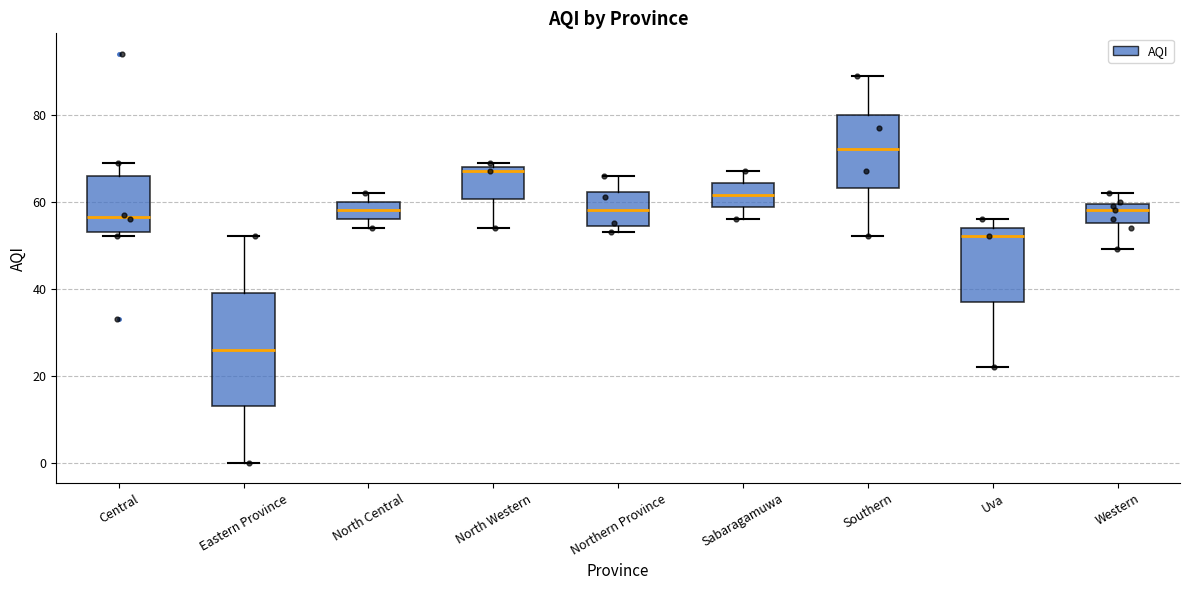

Reading left to right, read every box against the y-axis: the position of its median line, the range the box covers, and the ends of its whiskers. The values are not printed on the chart, so give them approximately, as read against the axis.

Central: median 56, box 54 to 66, whiskers 52 to 70
Eastern Province: median 26, box 14 to 40, whiskers 0 to 52
North Central: median 58, box 56 to 60, whiskers 54 to 62
North Western: median 68 (just below the box's upper edge), box 60 to 68, whiskers 54 to 70
Northern Province: median 58, box 54 to 62, whiskers 54 (just below the box's lower edge) to 66
Sabaragamuwa: median 62, box 58 to 64, whiskers 56 to 68
Southern: median 72, box 64 to 80, whiskers 52 to 90
Uva: median 52, box 38 to 54, whiskers 22 to 56
Western: median 58, box 56 to 60, whiskers 50 to 62